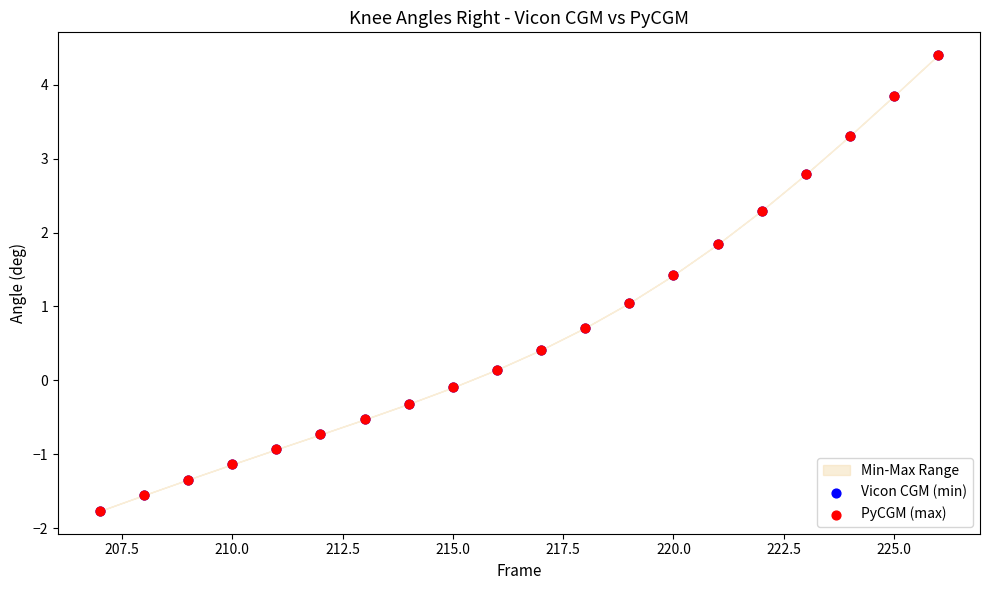

Which series has the widest spread of Y values?

PyCGM (max)